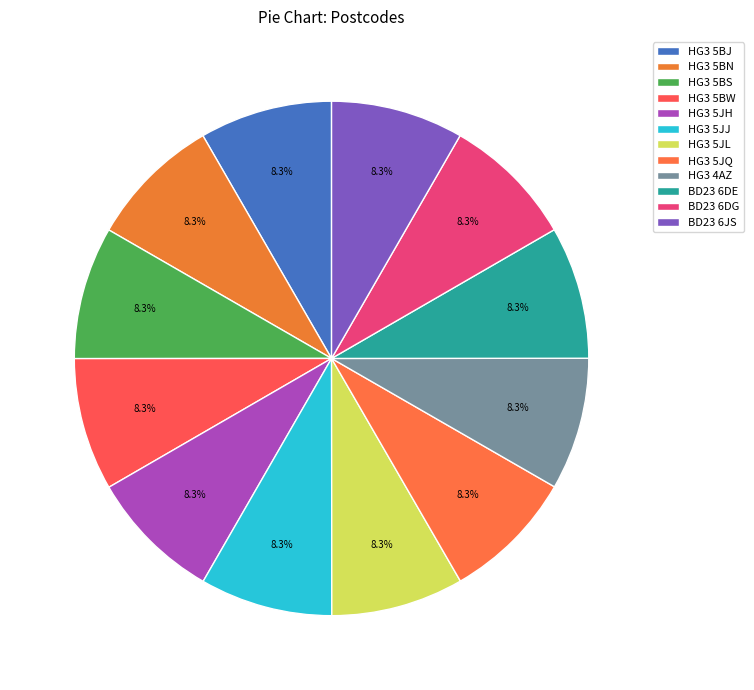

Count the number of slices in the pie.

12